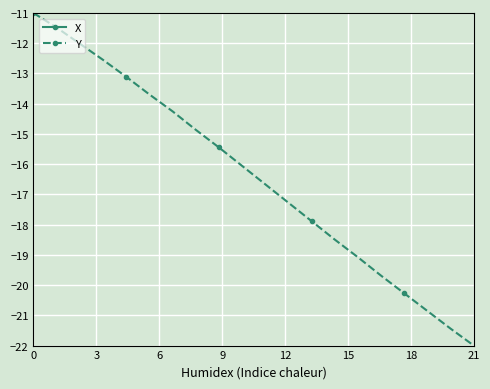

How many lines are shown in the chart?

2